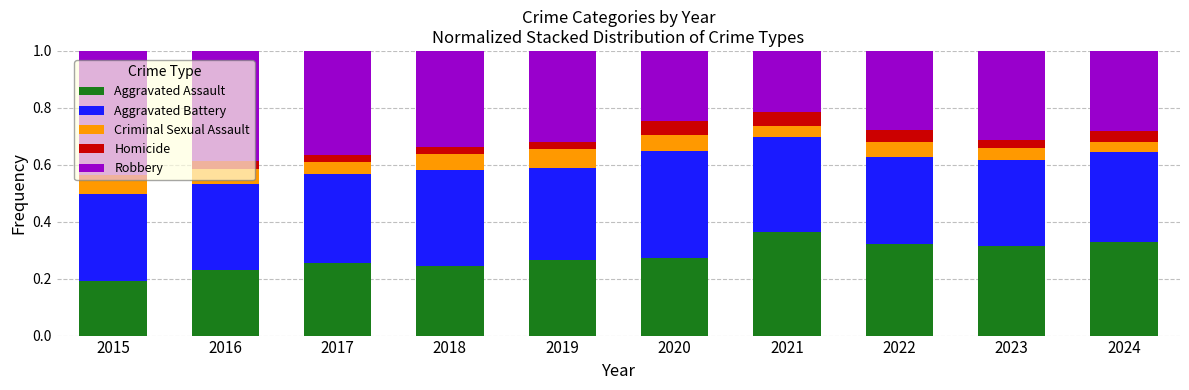

How many bars are there in total?

10